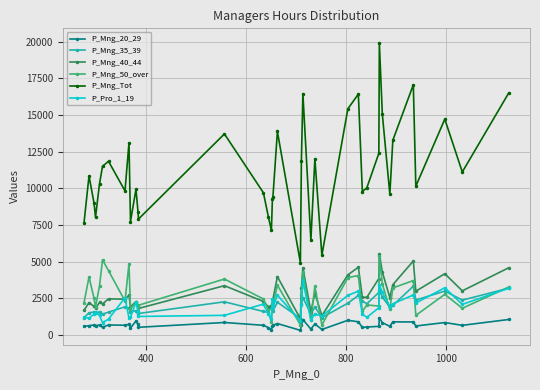

Which series has the largest range (max minus min)?

P_Mng_Tot